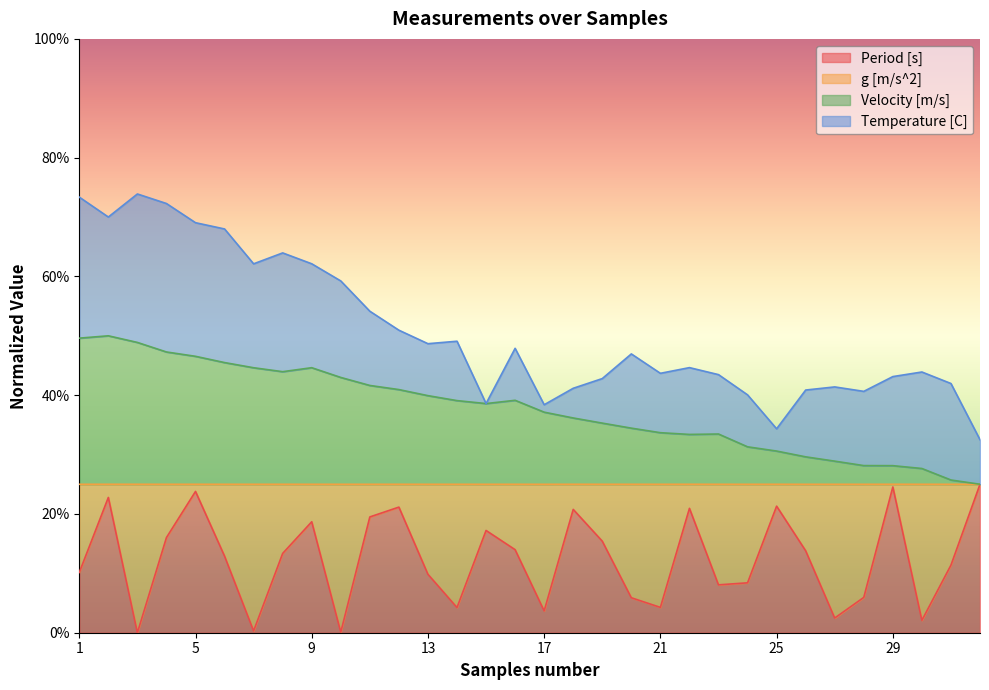

What are all the series names shown in the legend?

Period [s], g [m/s^2], Velocity [m/s], Temperature [C]